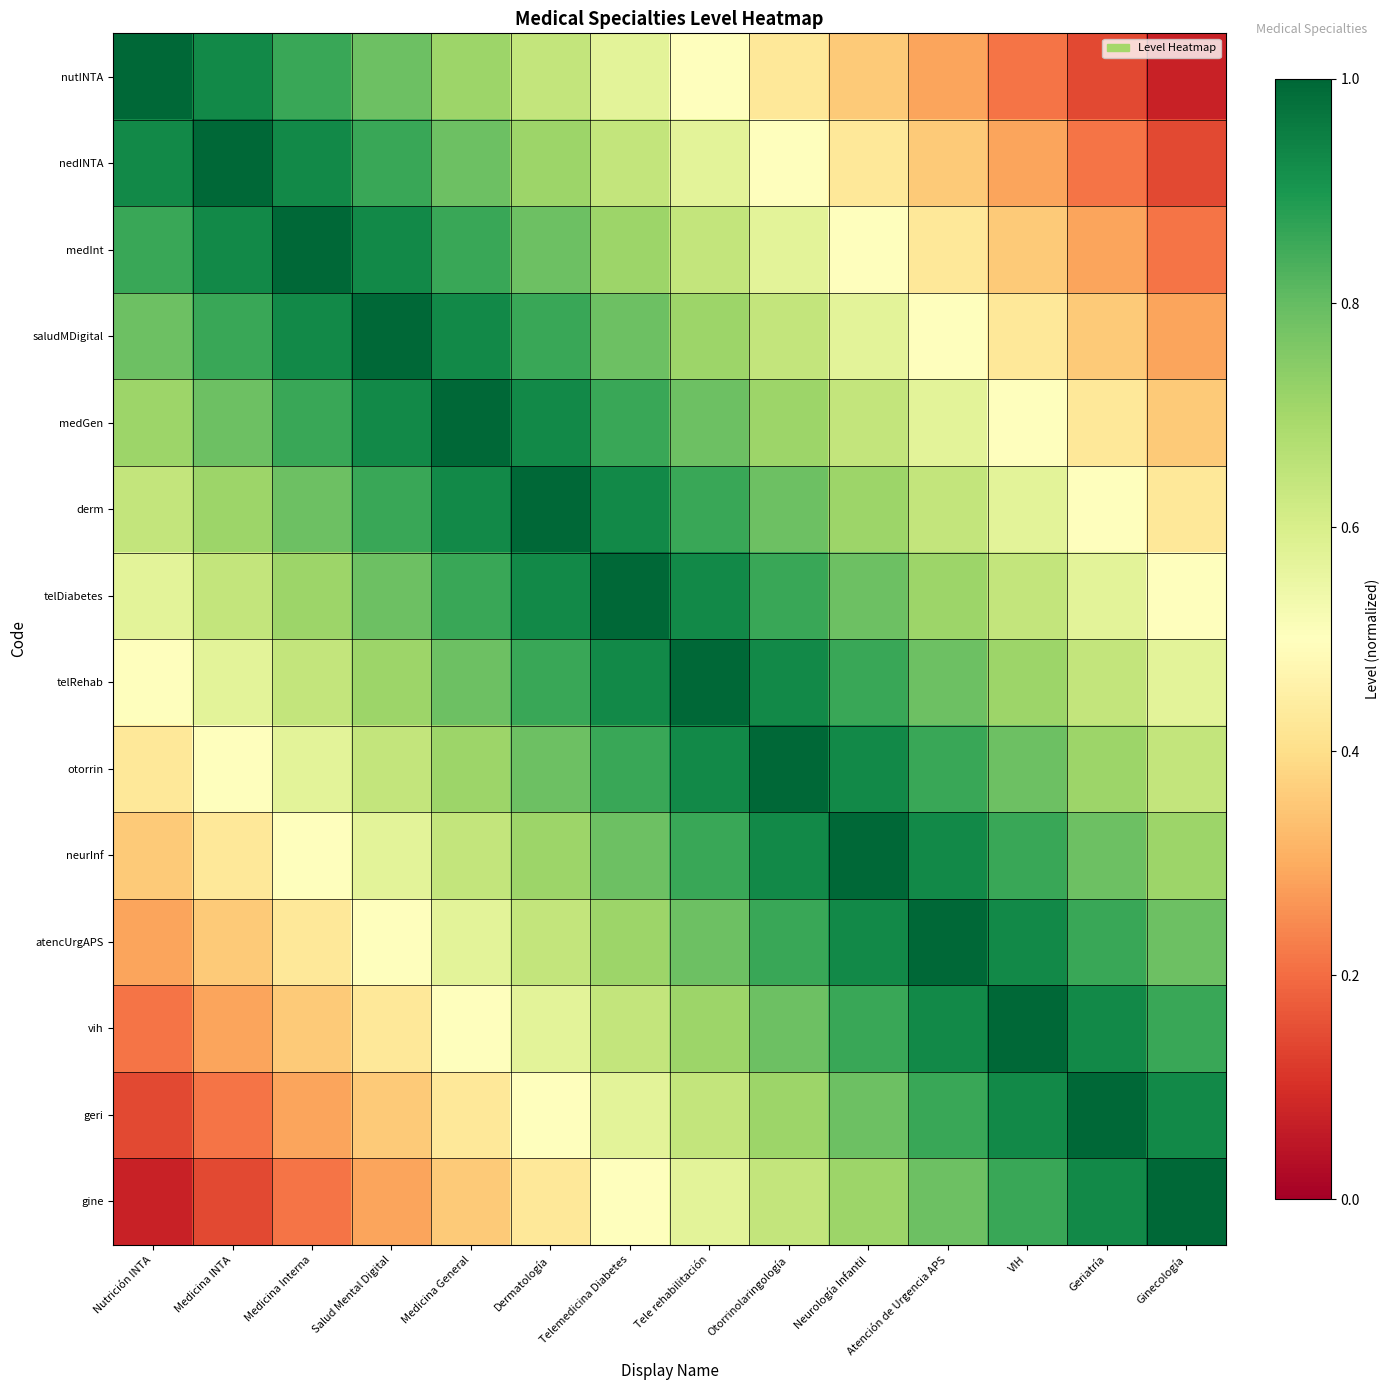

At which category is the sum across all series the highest?

Telemedicina Diabetes